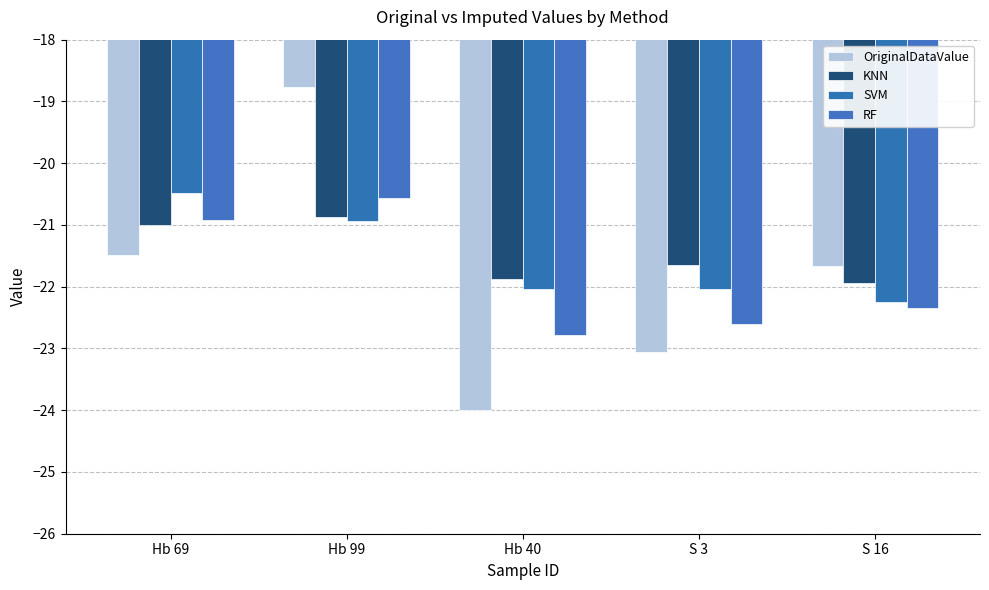

True or false: KNN has a value of -21.9 at S 16.

True